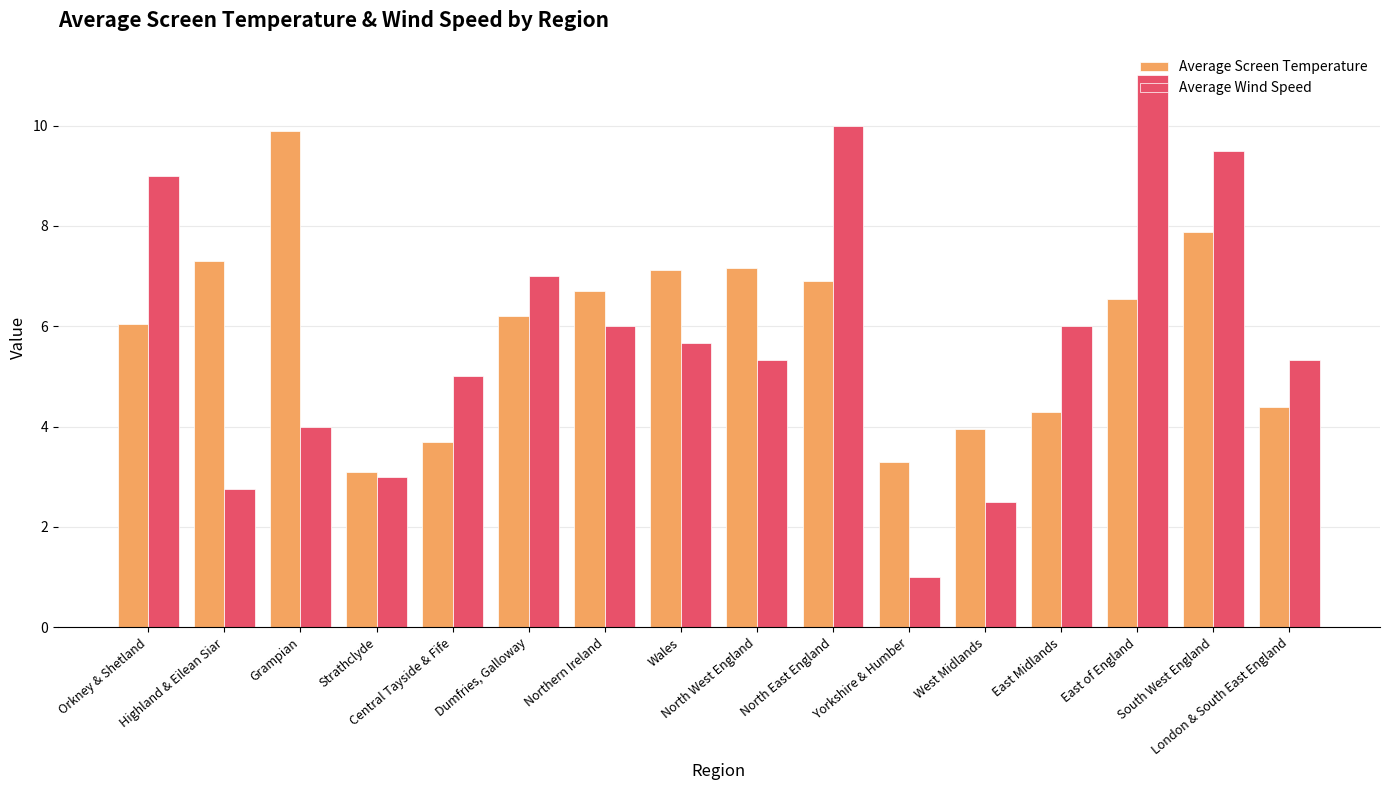

What are all the series names shown in the legend?

Average Screen Temperature, Average Wind Speed